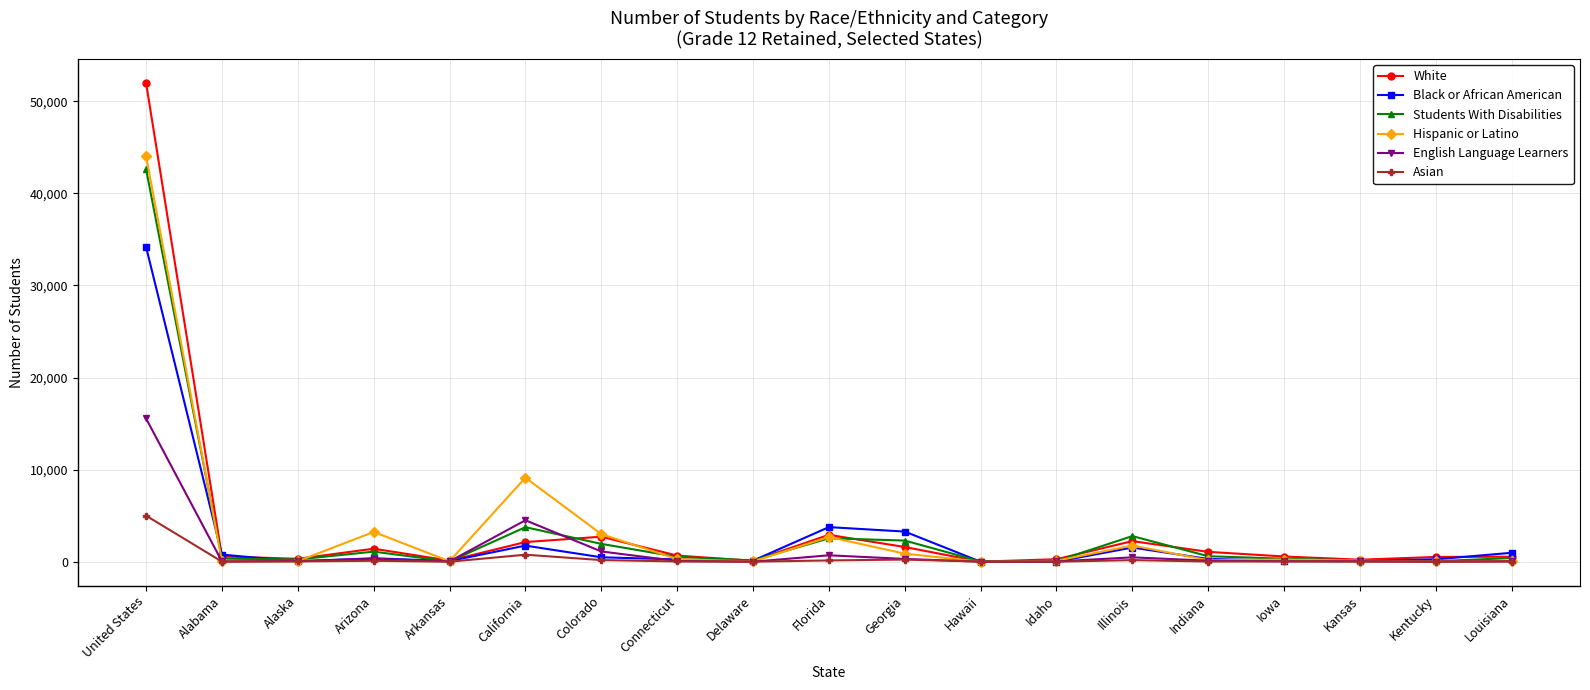

True or false: English Language Learners has a value of 4507 at California.

True